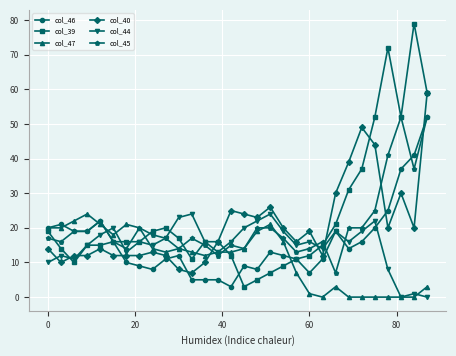

At how many categories does at least one series exceed 34?

7